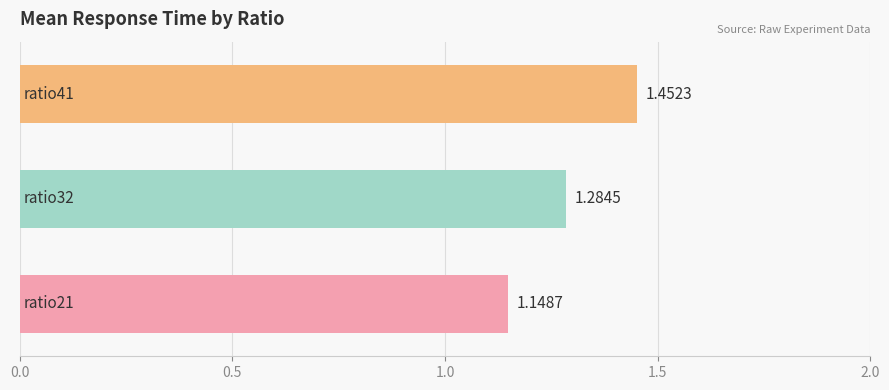

What is the sum of all values?

3.9